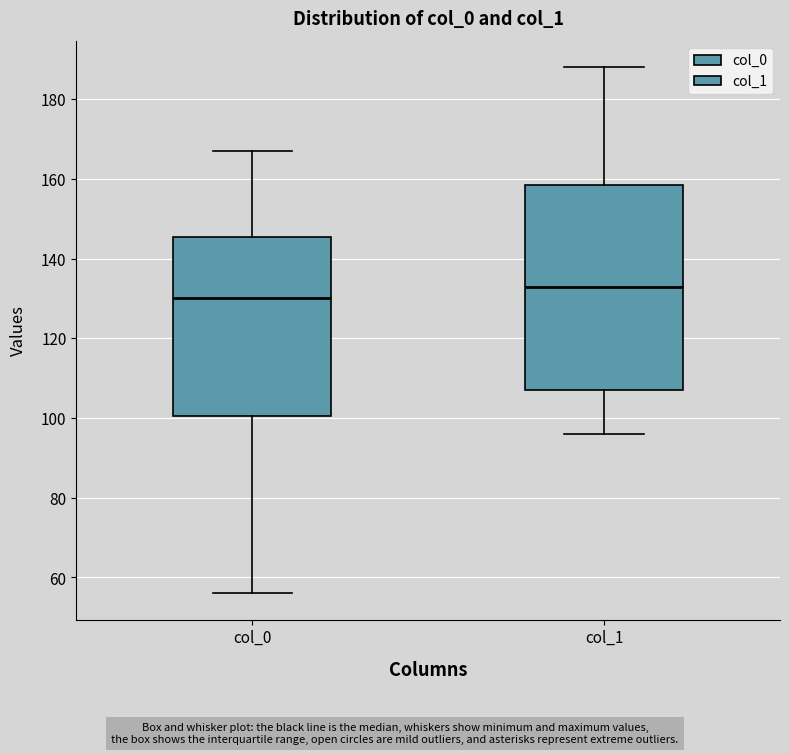

Comparing the boxes themselves (not the whiskers), which one is the tallest?

col_1